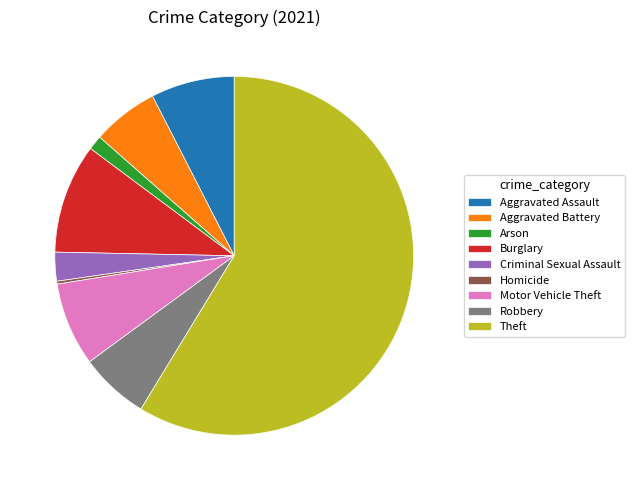

Is it true that Burglary is 10% of the pie?

True